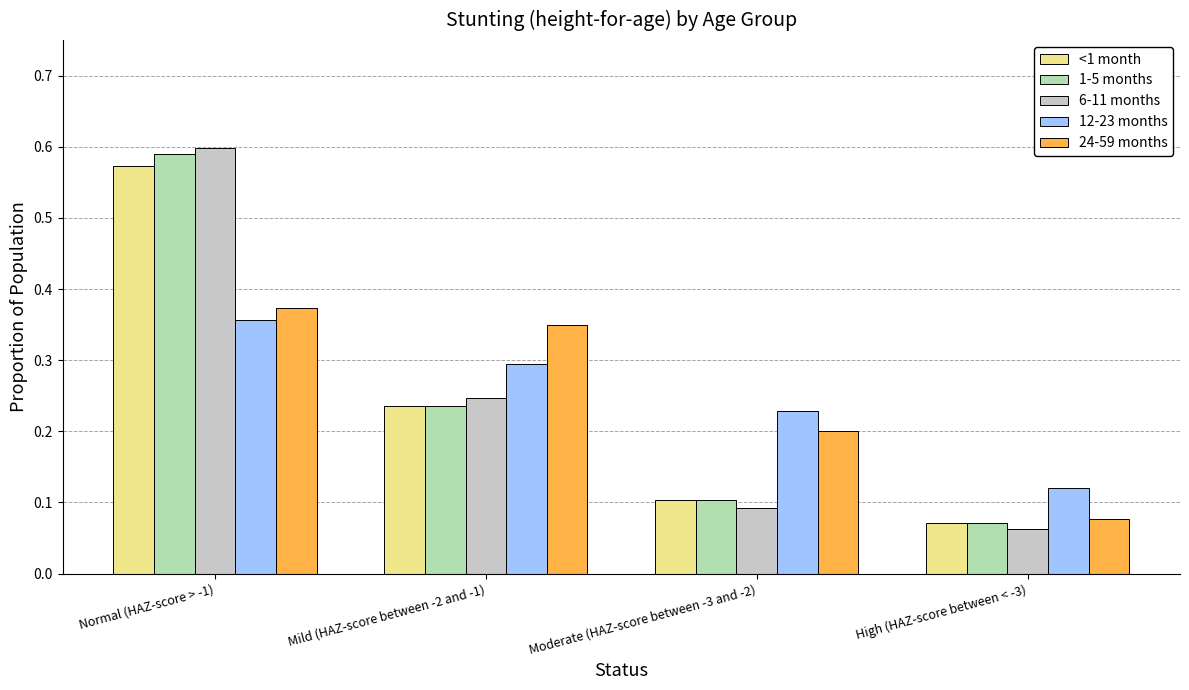

What is the average value of the <1 month series?

0.2